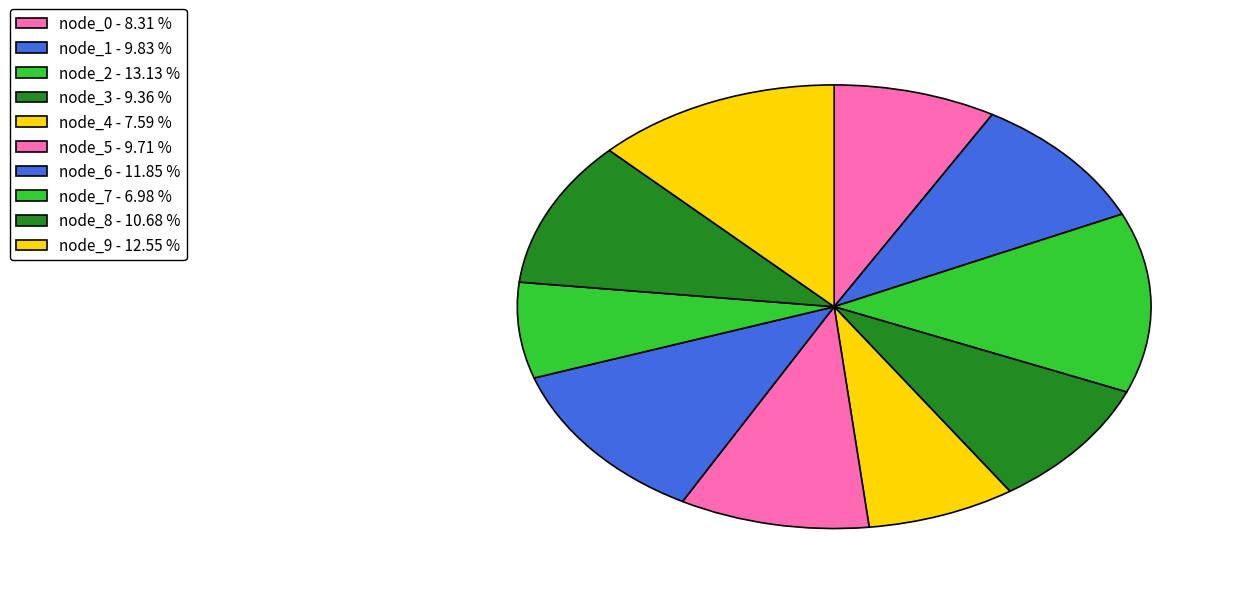

Is the sum of node_6 and node_4 greater than half?

No